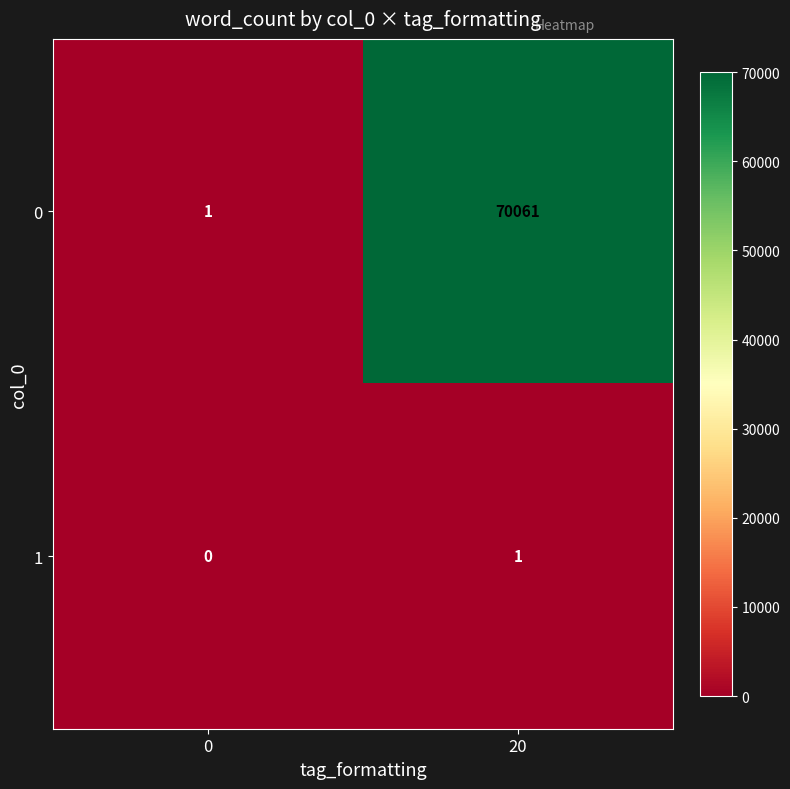

Reading right to left, transcribe all the data shown in this chart.

0: 70061	1
1: 1	0